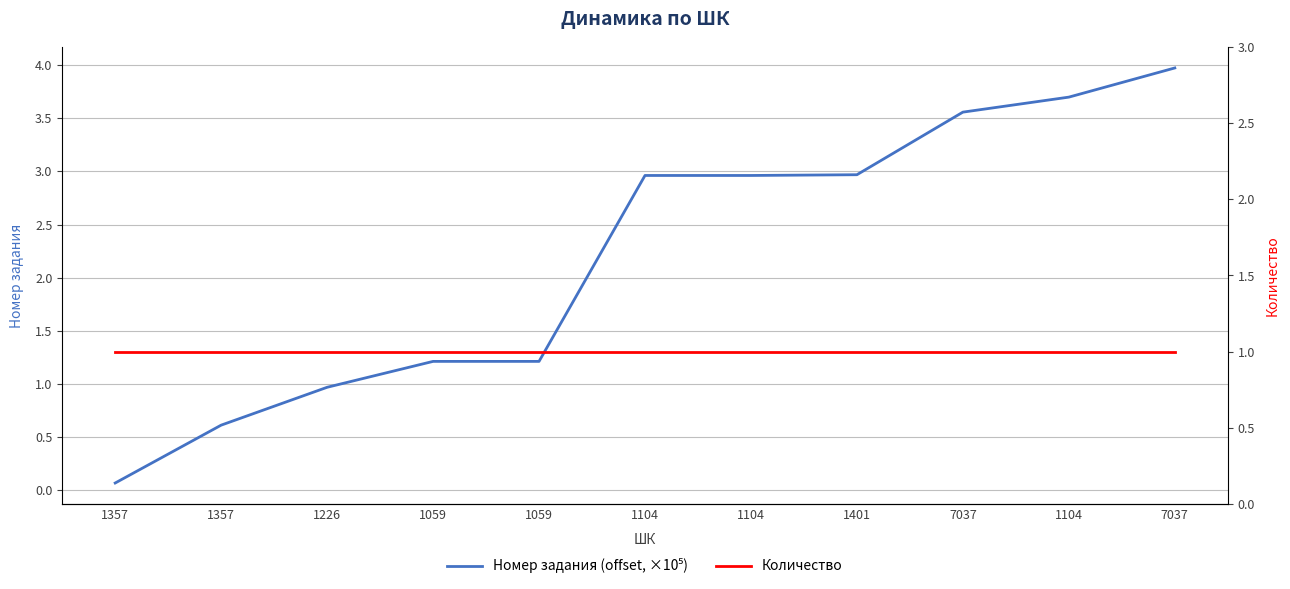

Rank the series at 1357 from highest to lowest value.

Количество, Номер задания (offset, ×10⁵)